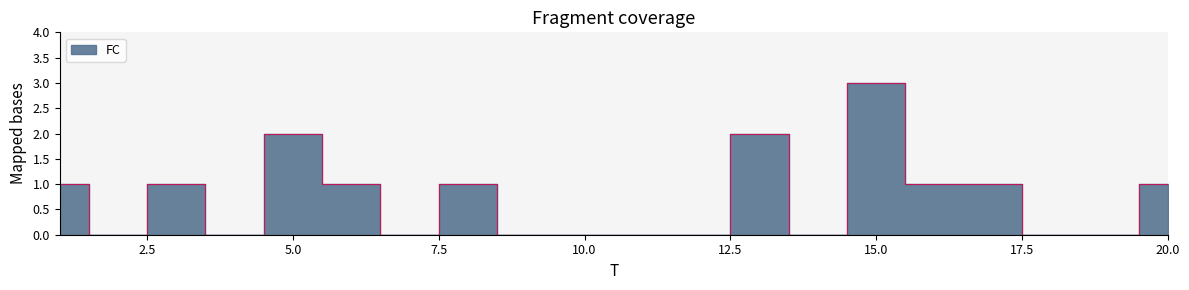

What is the difference between the maximum and minimum values?

3